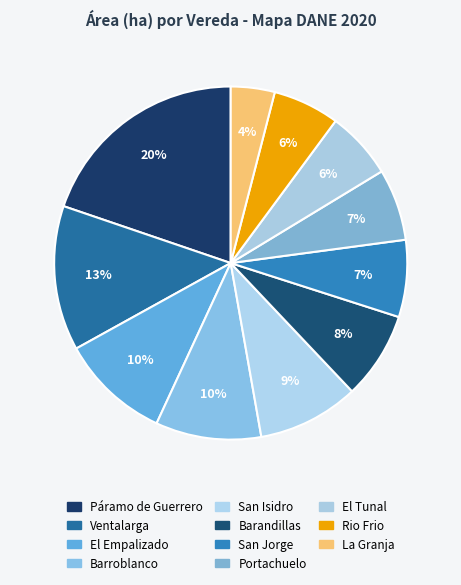

How many slices are in this pie chart?

11